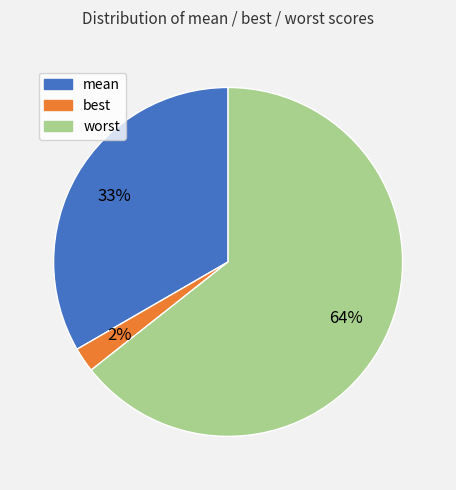

To the nearest percent, what percentage of the pie is best?

2%